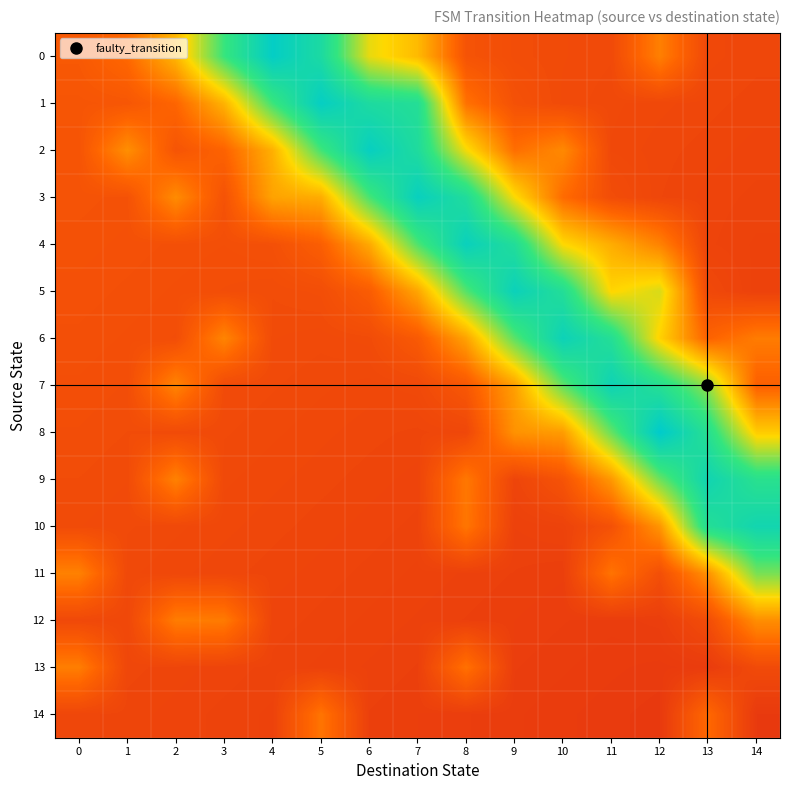

At which category is the sum across all series the highest?

7